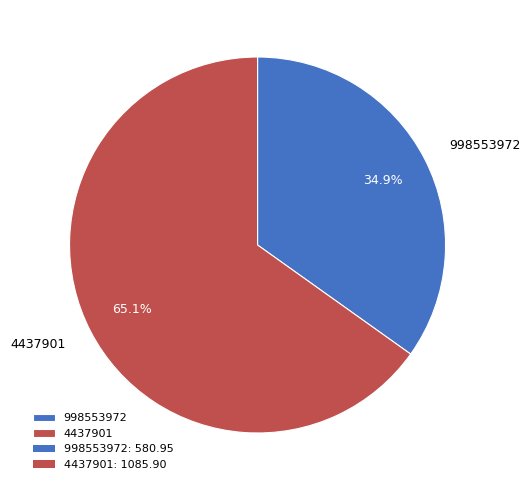

Which category has the biggest portion of the pie?

4437901